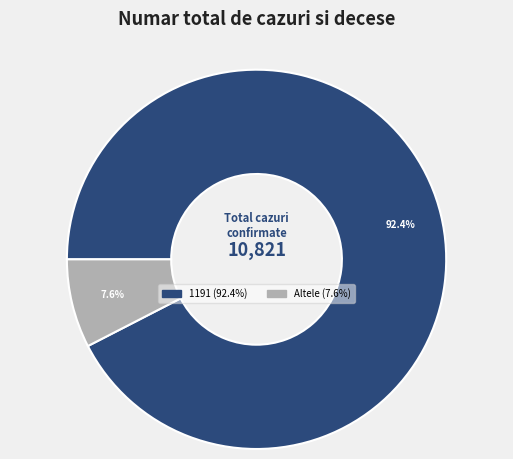

Does any single category account for the majority?

Yes